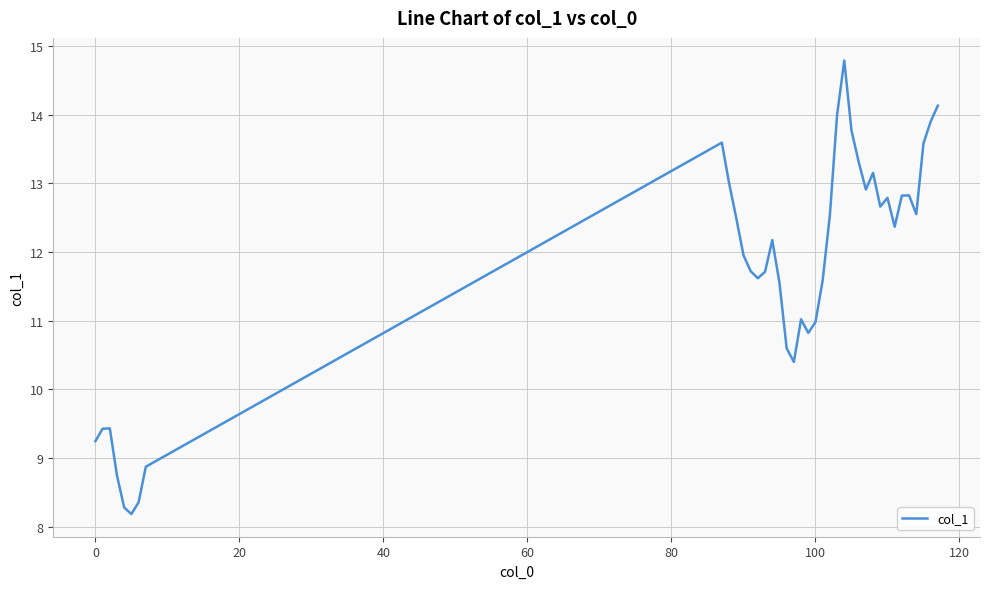

What is the minimum value shown in the chart?

8.2